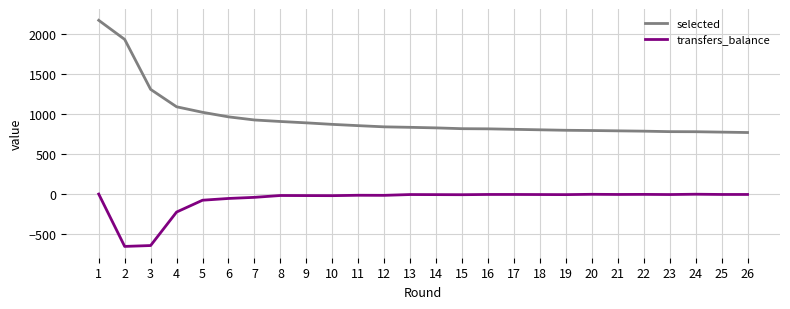

The value of transfers_balance at 1 is -359. True or false?

False